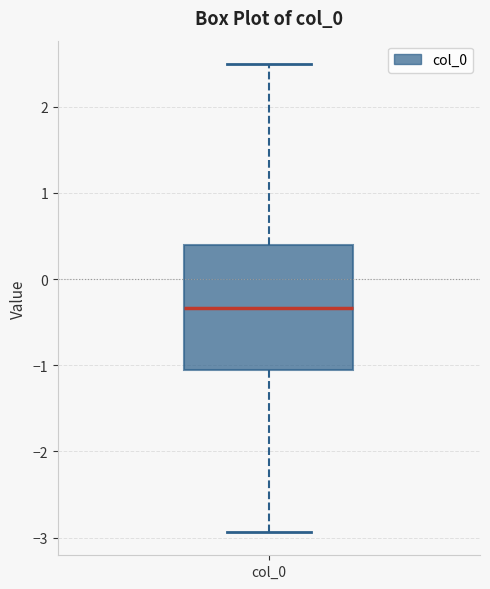

Transcribe this box plot: give where the median line is, the range the box spans, and where the two whiskers end, as read against the y-axis. The values are not printed on the chart, so give them approximately, as read against the axis.

median -0.3, box -1.1 to 0.4, whiskers -2.9 to 2.5